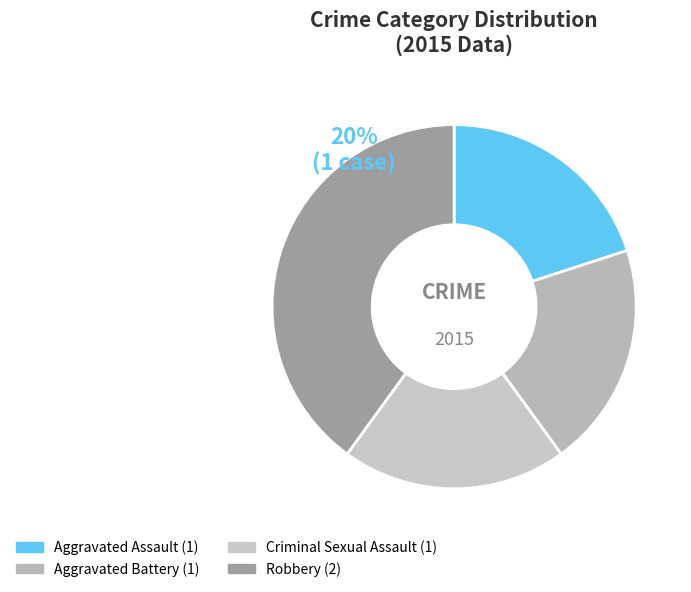

To the nearest percent, what is the combined percentage of Robbery and Aggravated Battery?

60%